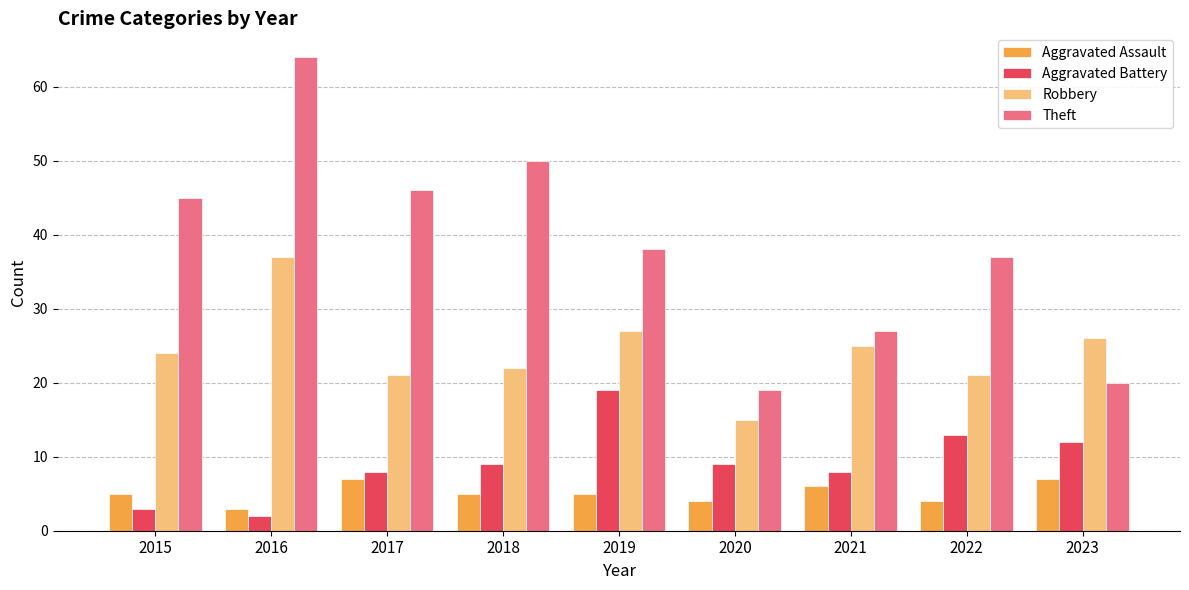

How many bars are there in each group?

4